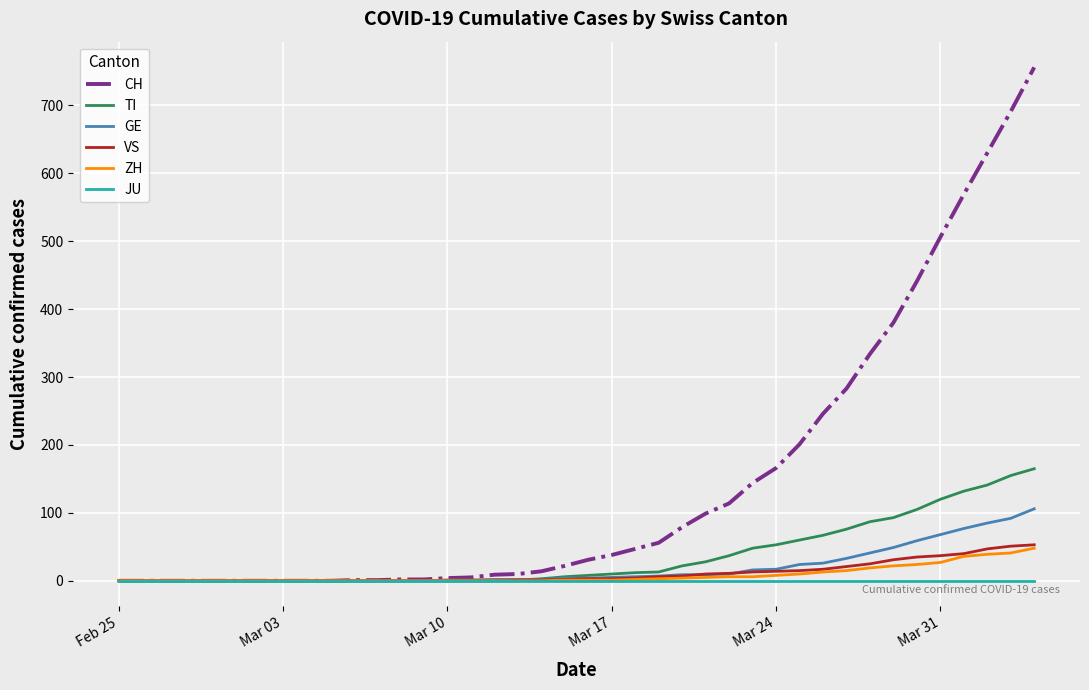

At how many categories does at least one series exceed 207?

10